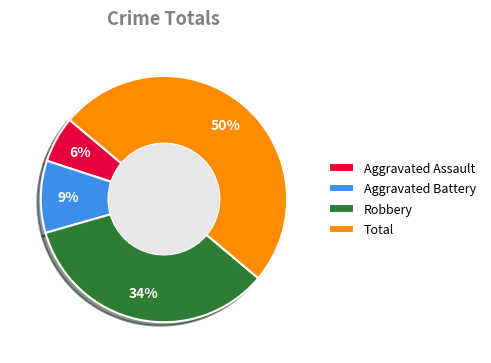

To the nearest percent, what is the average slice percentage?

25%